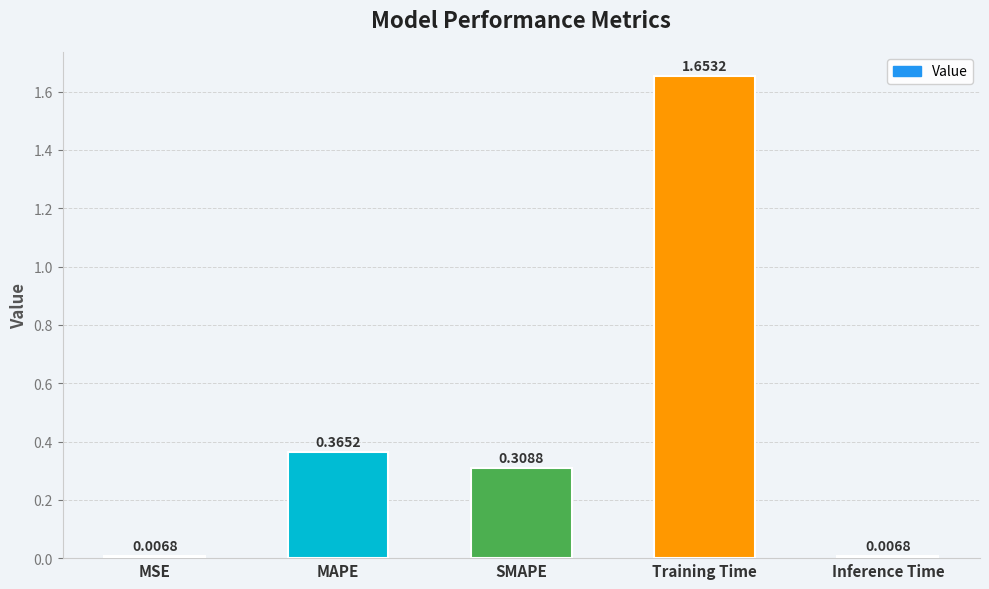

Which label corresponds to the largest value in the chart?

Training Time